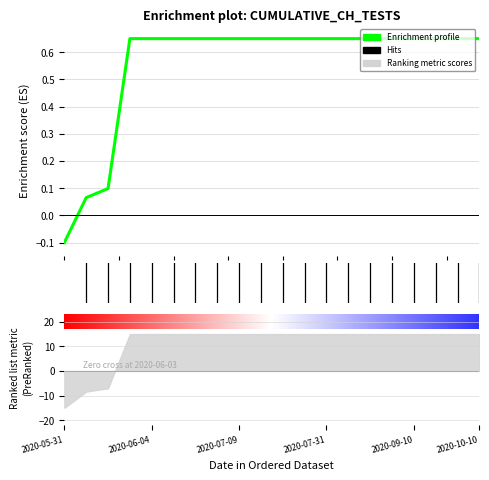

How many data points does each series have?

20